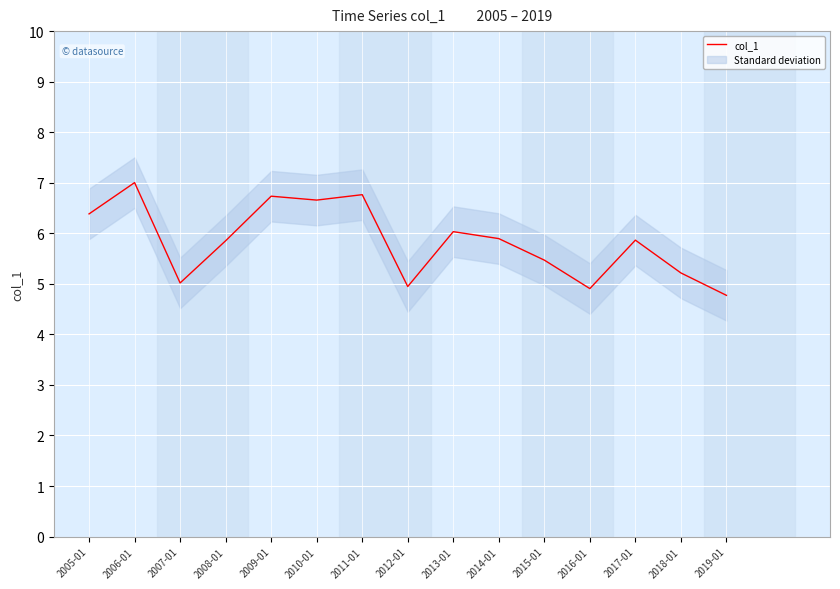

True or false: the data has more than 0 interior local peaks.

True